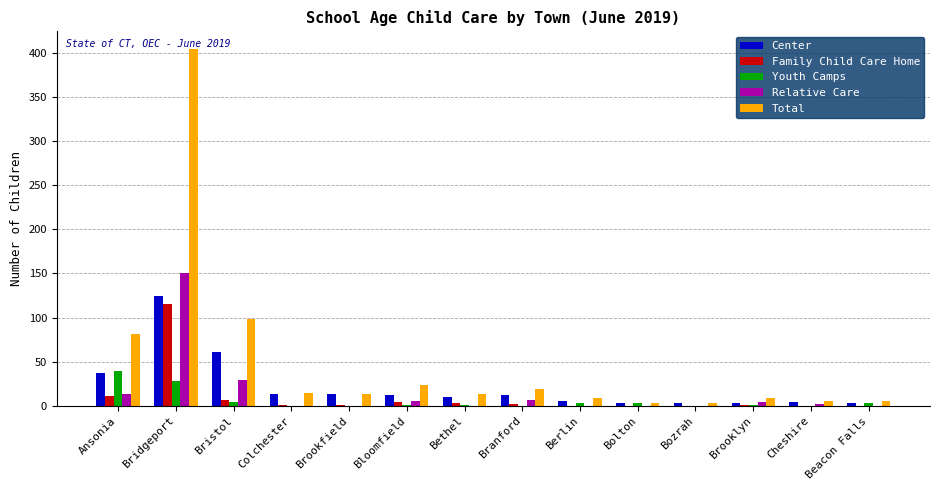

The value of Youth Camps at Cheshire is 0. True or false?

True